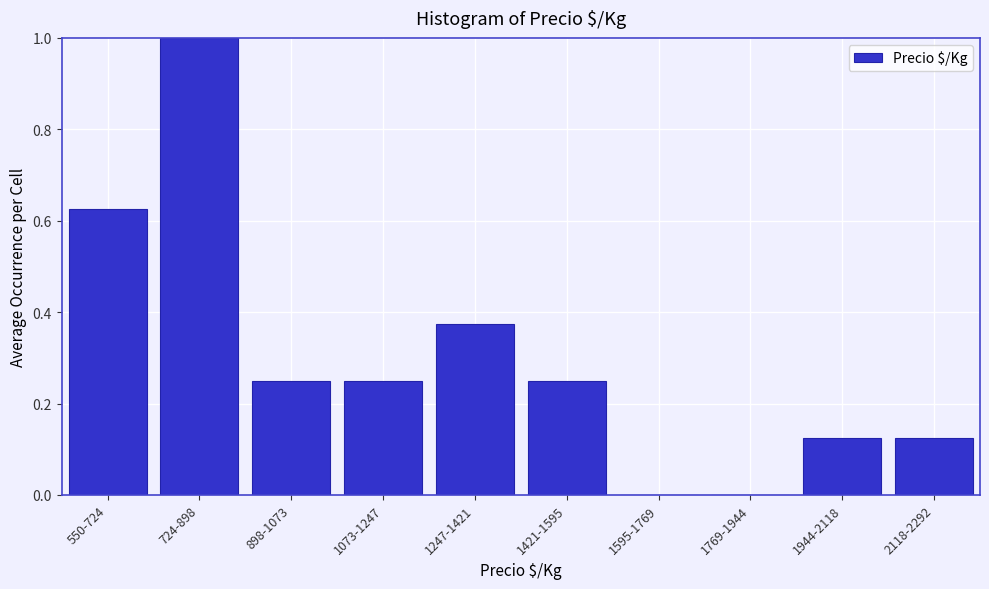

Which label corresponds to the largest value in the chart?

724-898